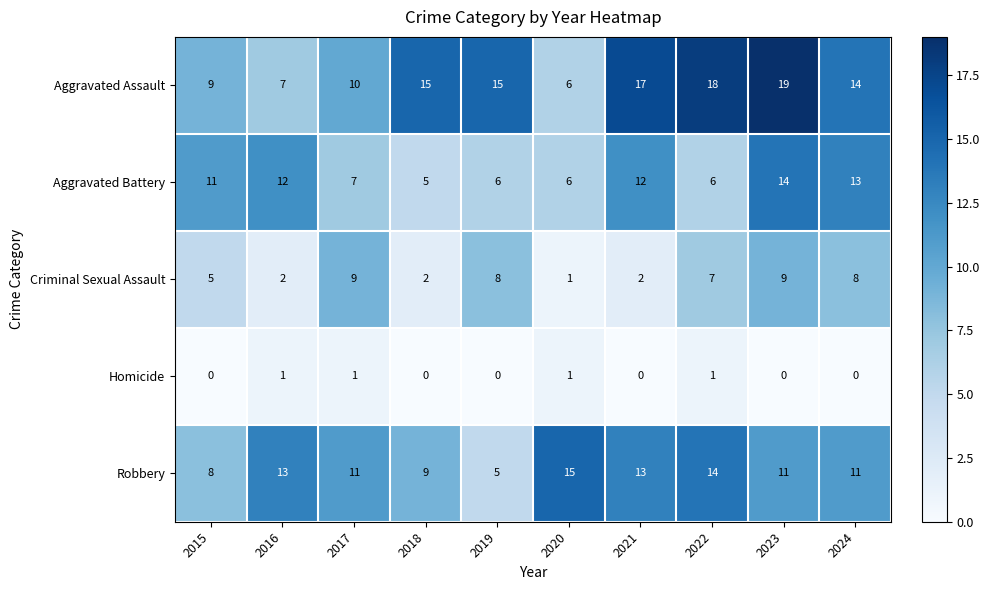

What is the total value across all series at 2020?

29